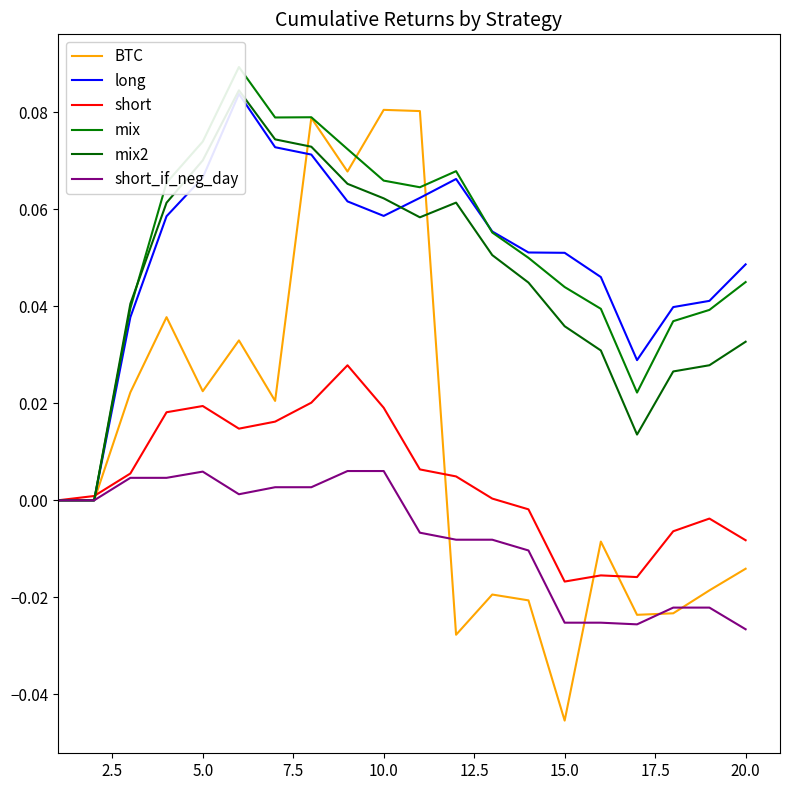

Count the number of data series in this chart.

6